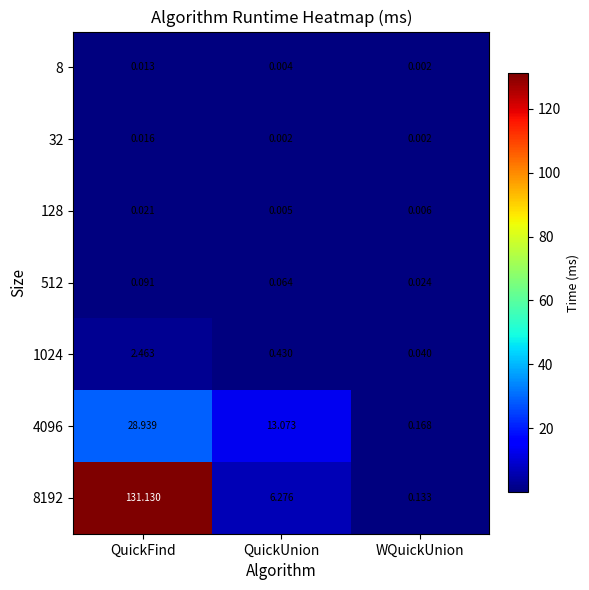

At which label is 512 closest to 0?

WQuickUnion